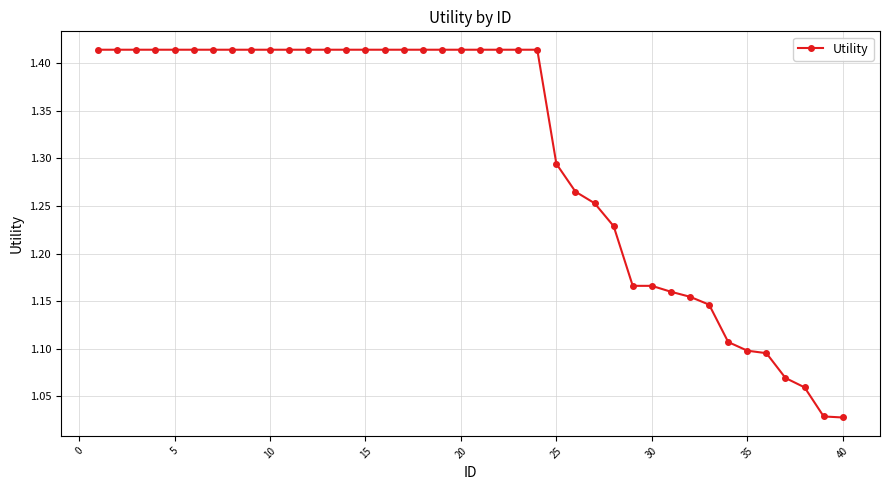

What is the sum of all values?

52.3